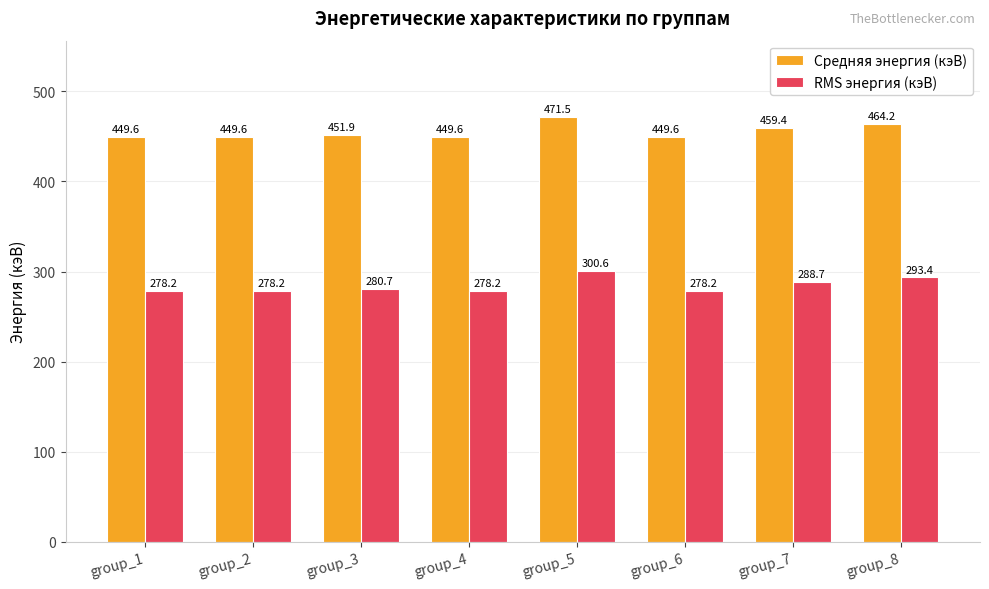

Count the number of categories in the chart.

8